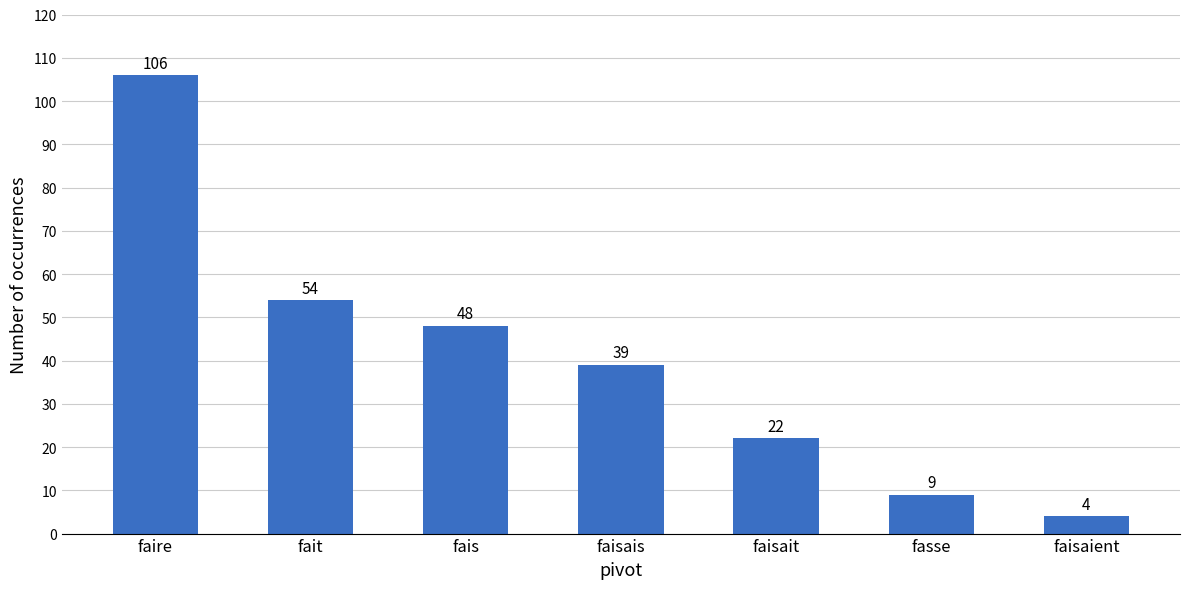

Where does the data first go above 39?

faire